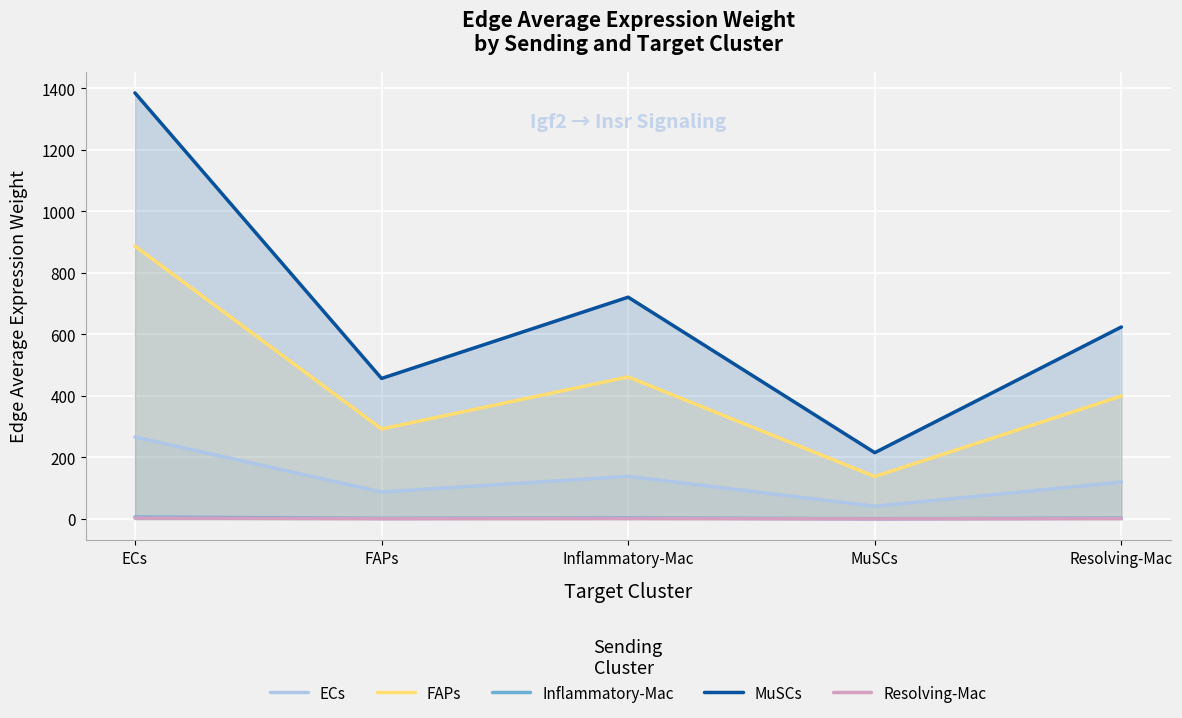

Which category has the lowest value in the ECs series?

MuSCs